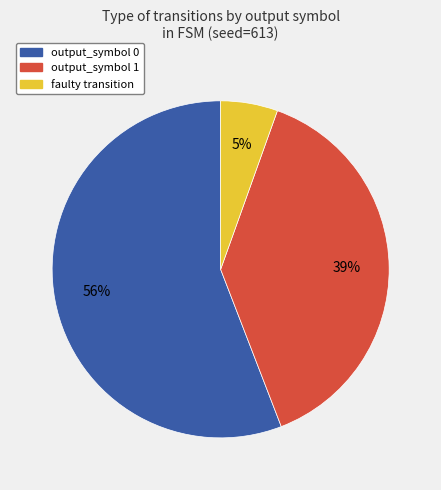

Is the sum of output_symbol 0 and output_symbol 1 greater than half?

Yes